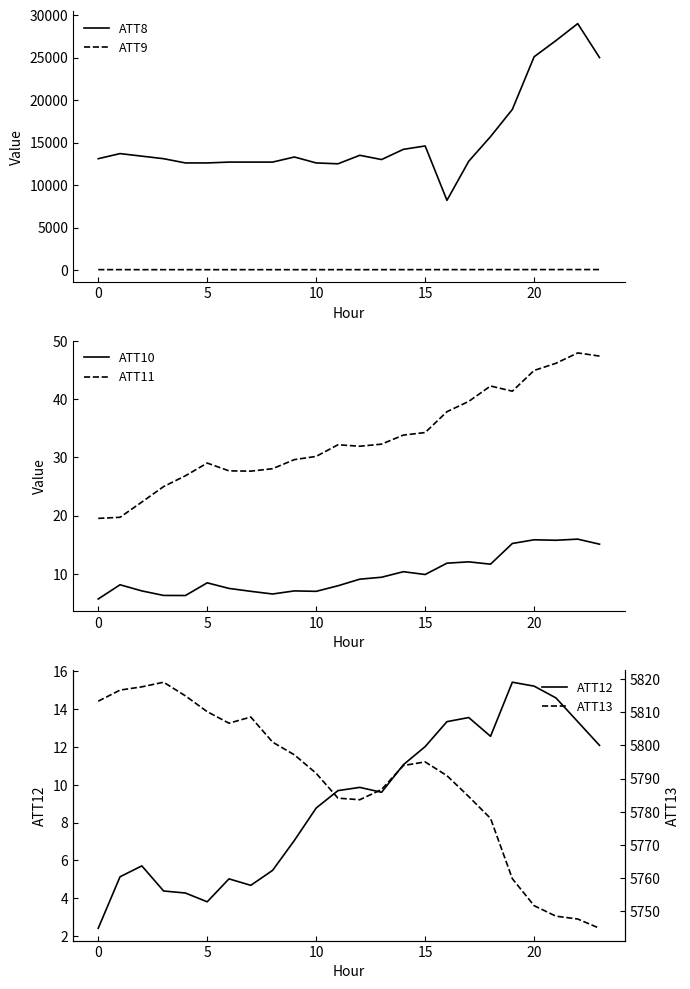

Where is ATT11 nearest to the value 33?

13